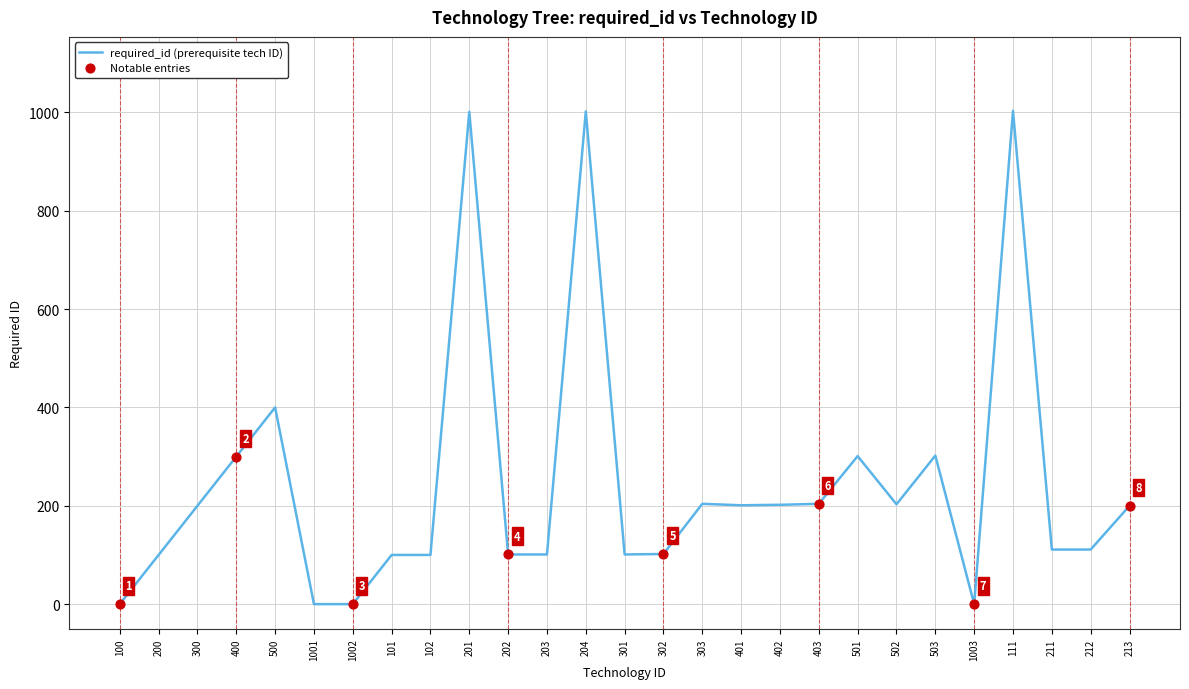

Which has a higher value, 302 or 501?

501